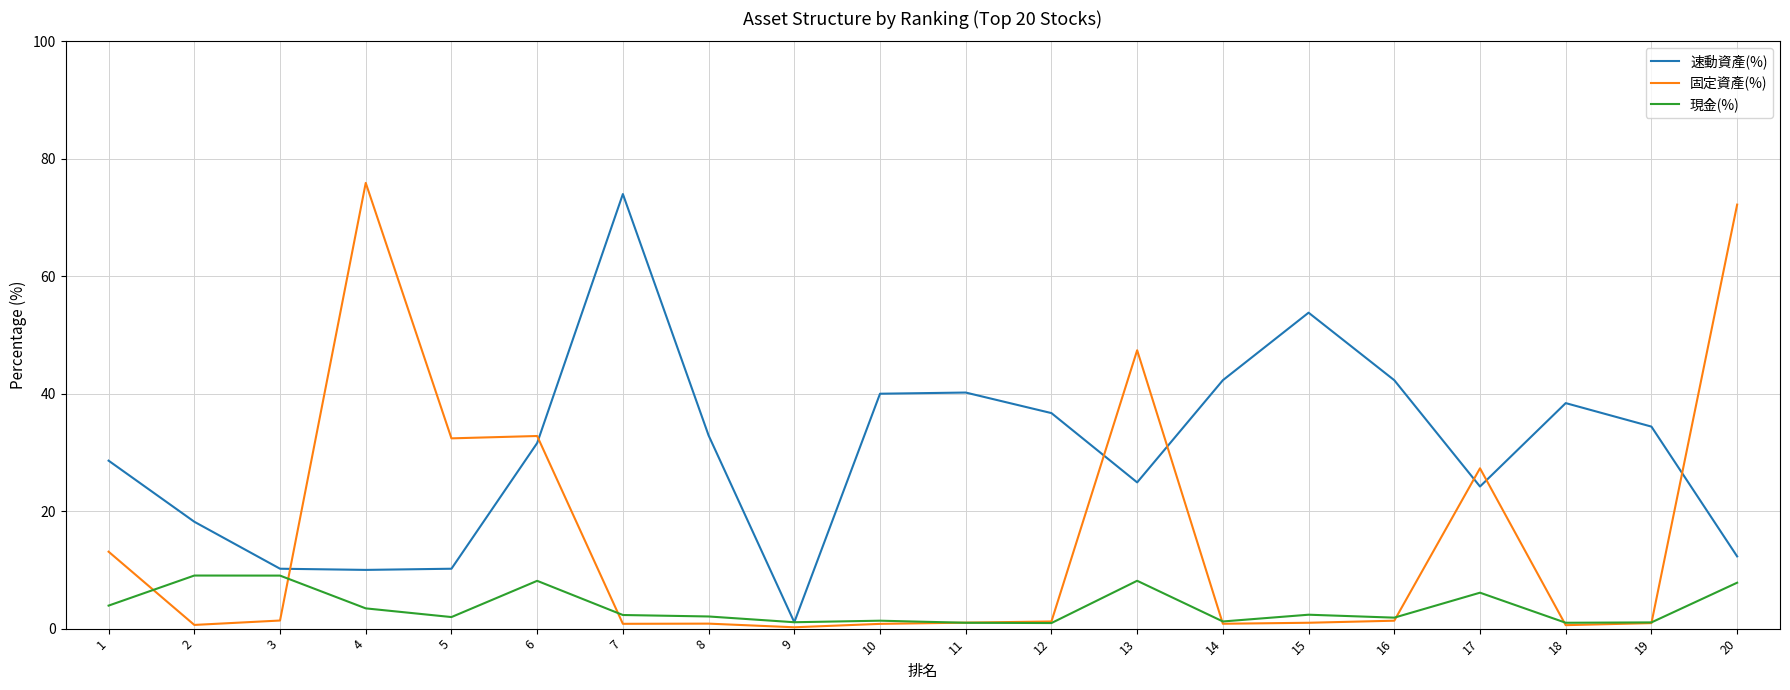

Which series has the largest total across all categories?

速動資產(%)